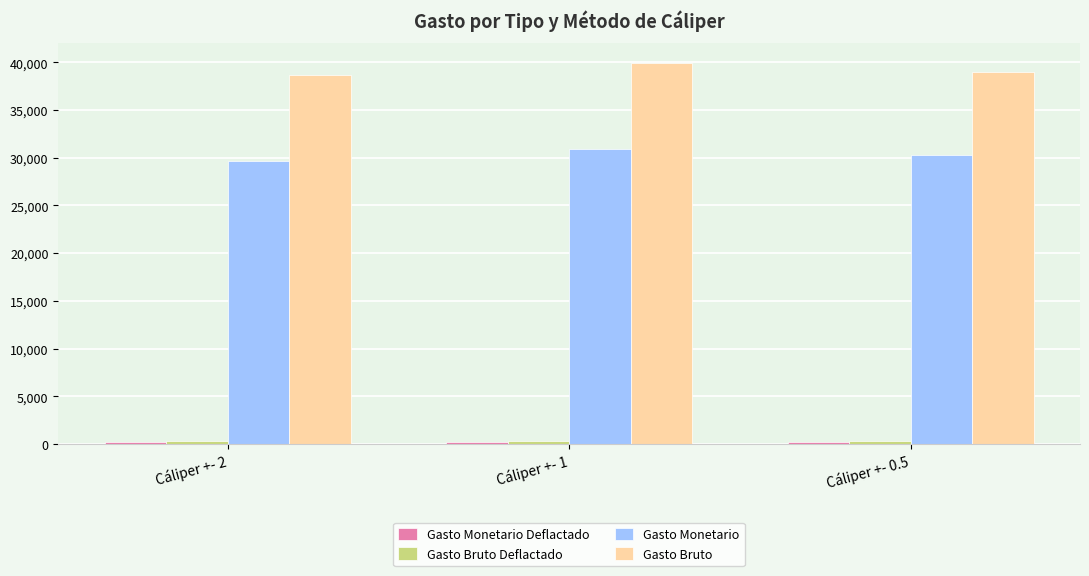

At which category is the sum across all series the highest?

Cáliper +- 1